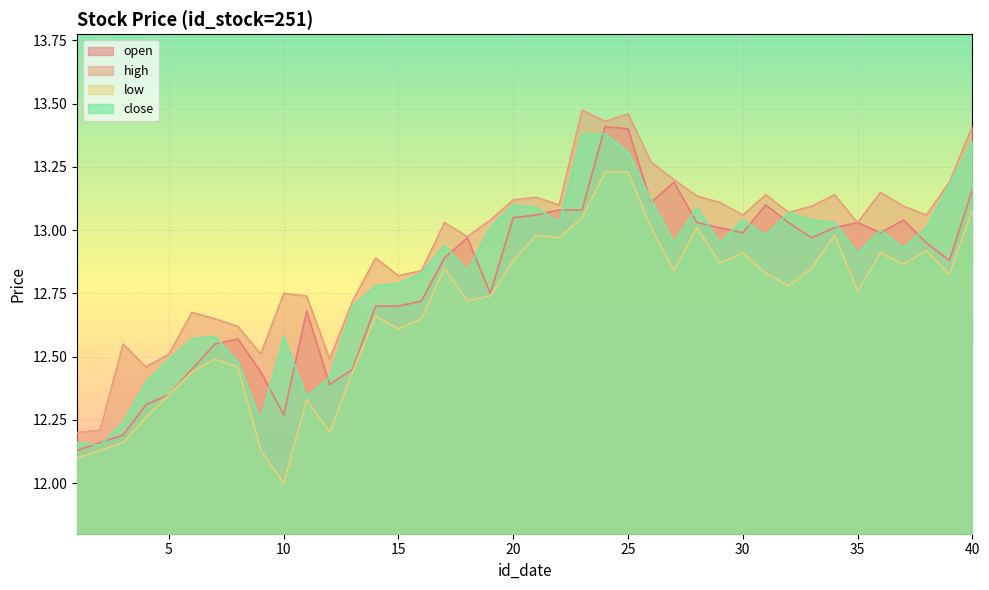

What is the value of the high point at the 33rd from the left?

13.1